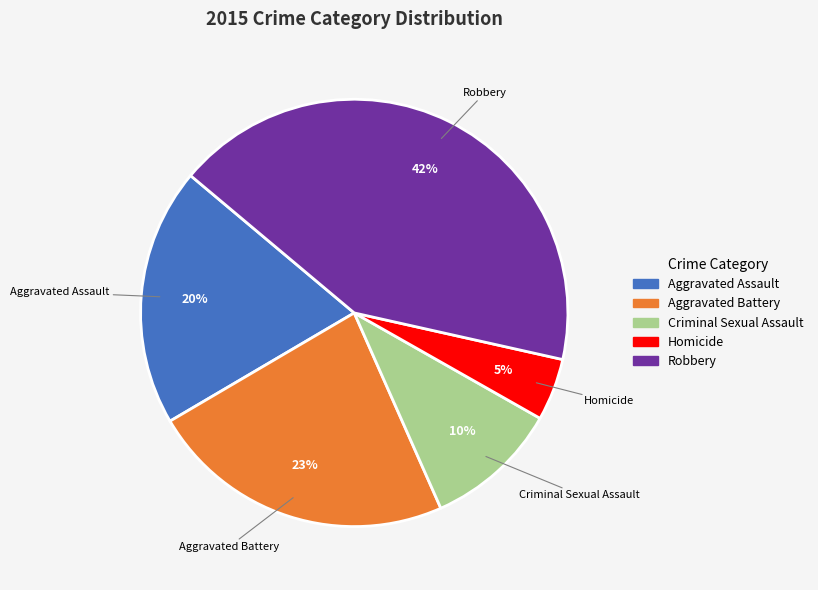

Which slice is the largest?

Robbery